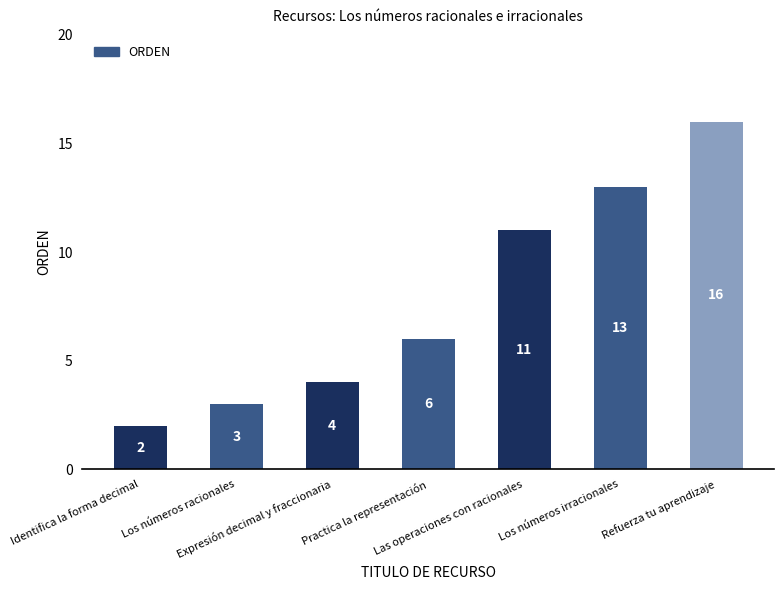

How many bars are there in total?

7